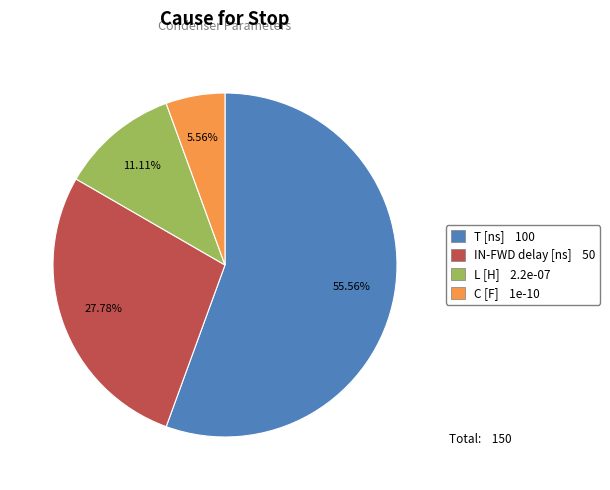

What is the ratio of the value at IN-FWD delay to the value at L?

2.5